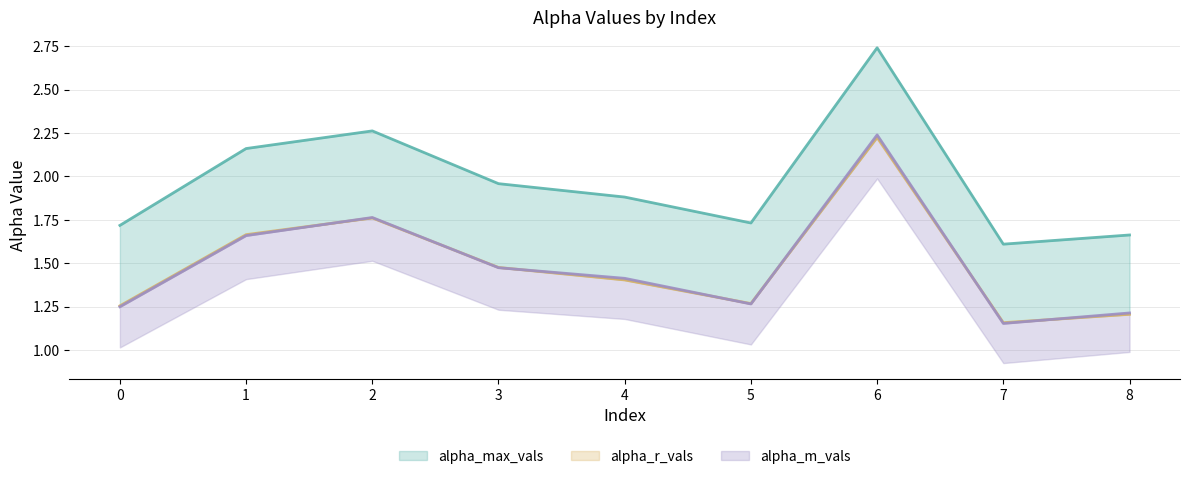

True or false: alpha_max_vals and alpha_m_vals cross at least once.

False